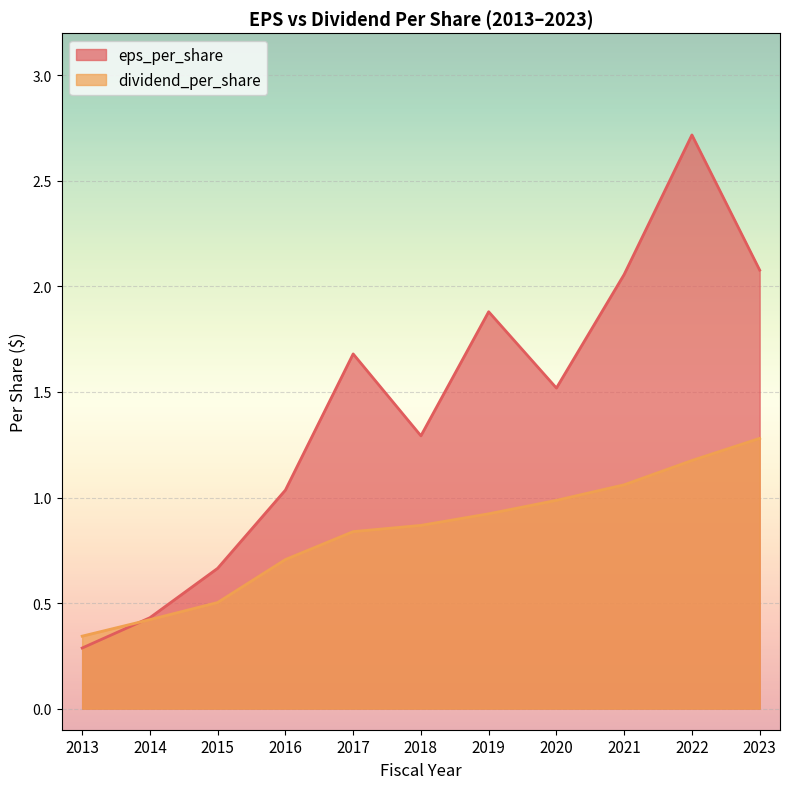

Is it true that eps_per_share equals 1.9 at 2019?

True